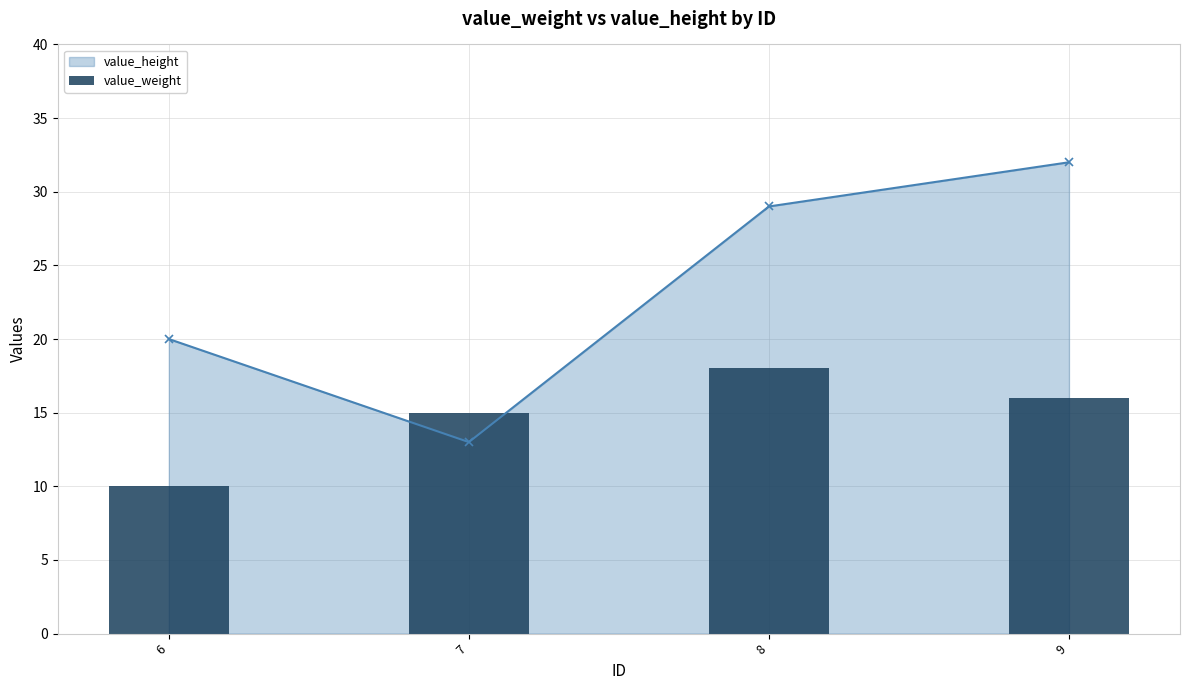

At which label is the value closest to 14?

7